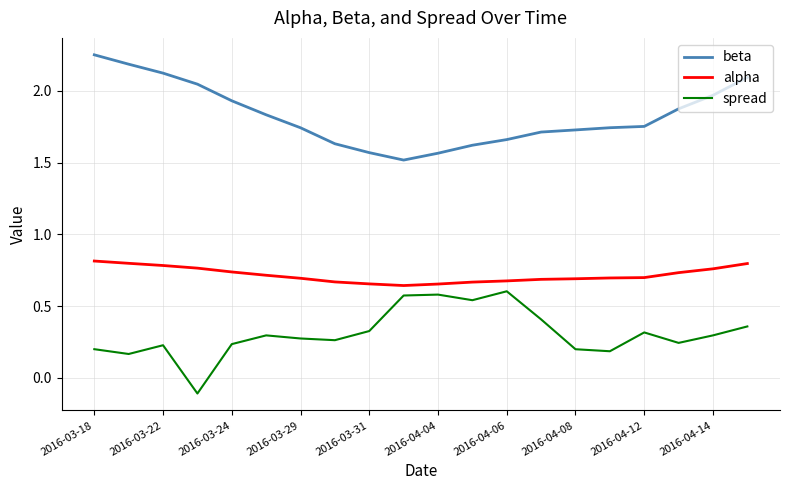

What is the lowest value of the spread series?

-0.1